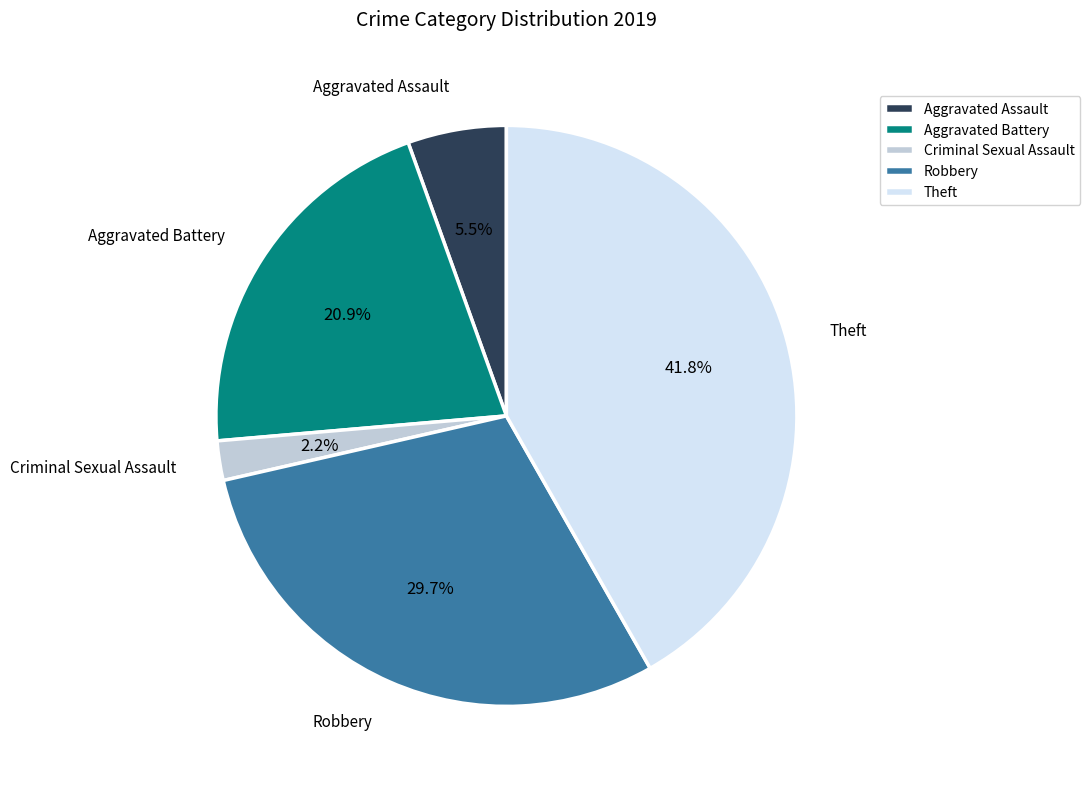

What percentage is NOT represented by Robbery?

70.3%